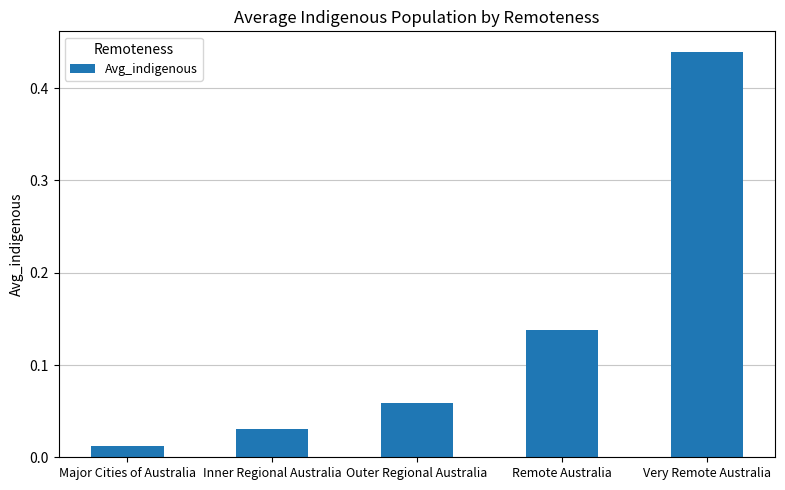

At which label is the value closest to 0?

Major Cities of Australia